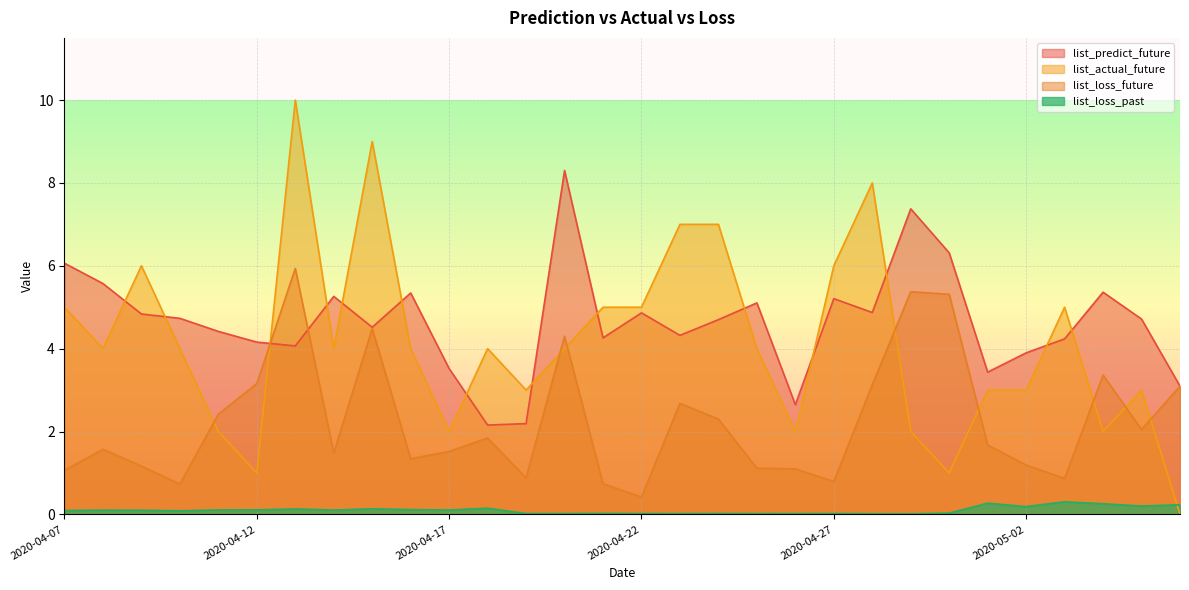

Is it true that list_loss_future equals 0.7 at 2020-04-21?

True